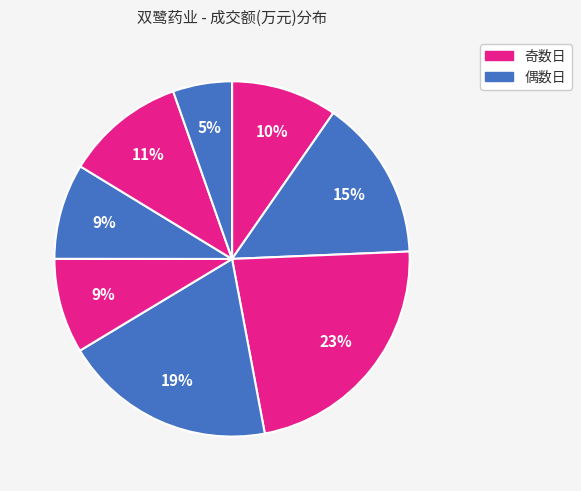

Count the number of slices in the pie.

8